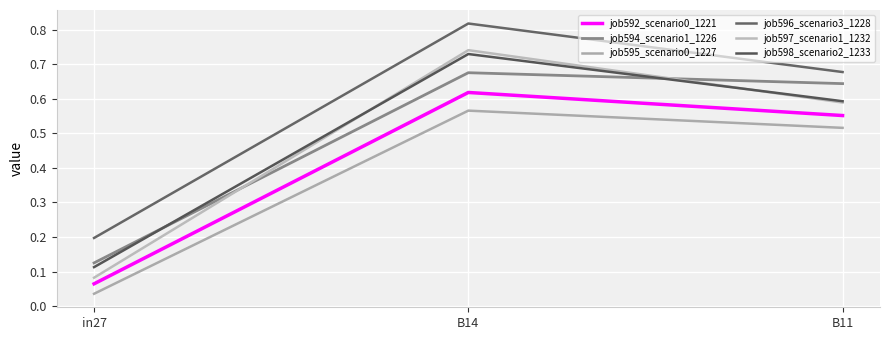

Which series has the largest range (max minus min)?

job597_scenario1_1232